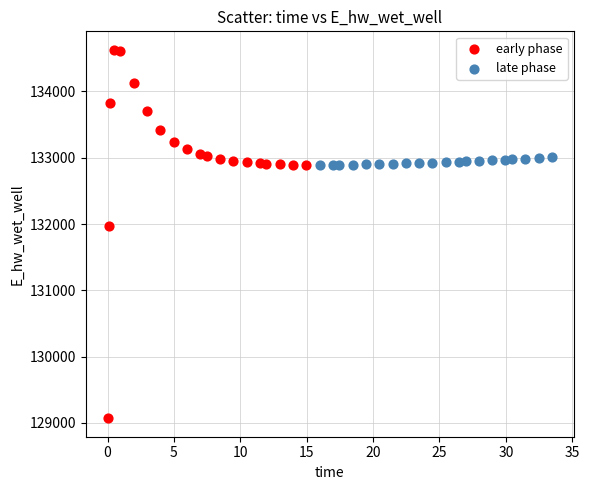

Which series contains the lowest Y value?

early phase